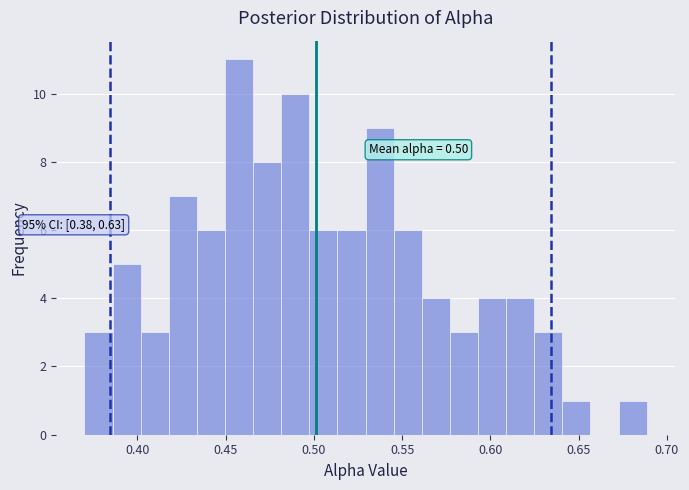

Around what value on the x-axis is the tallest bar? Give the approximate position of its centre, as read against the axis.

0.460